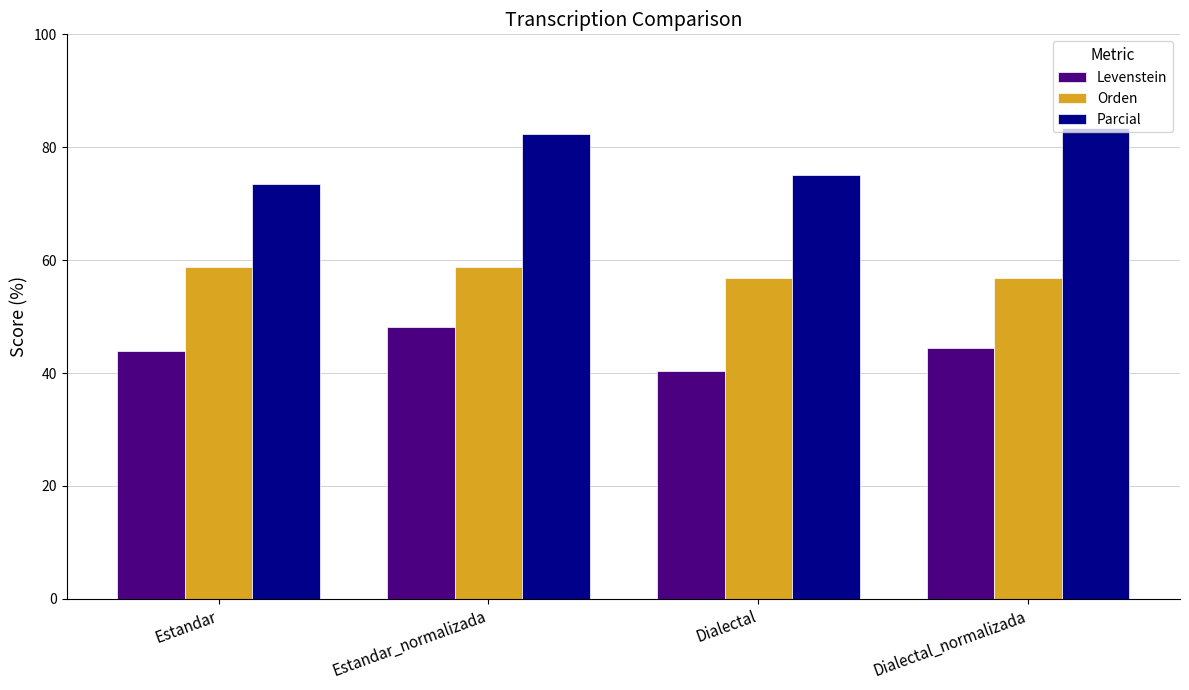

What position from the left is Dialectal?

3